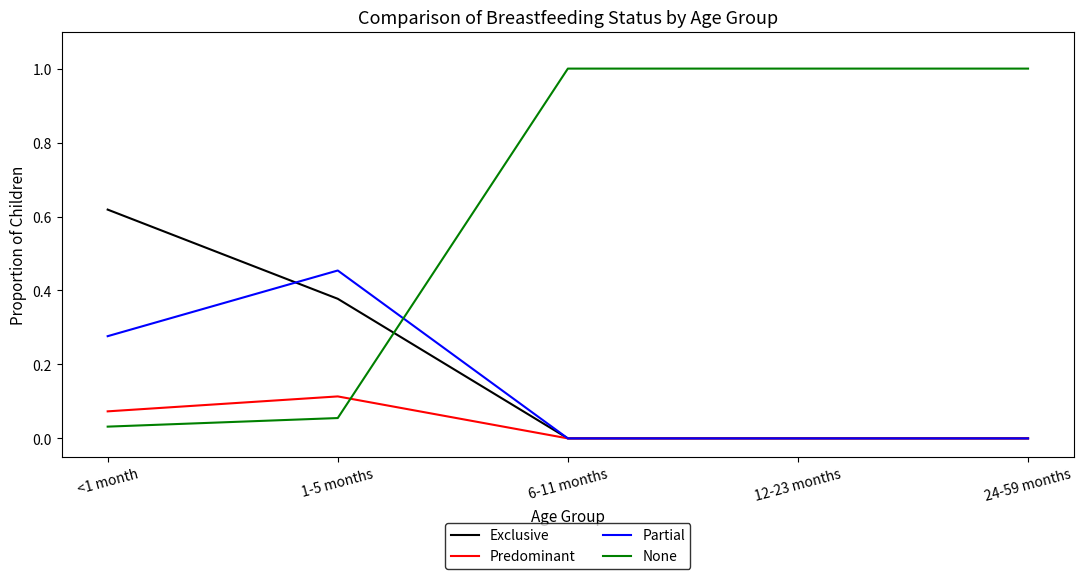

Between which two adjacent categories do None and Partial first intersect?

1-5 months and 6-11 months